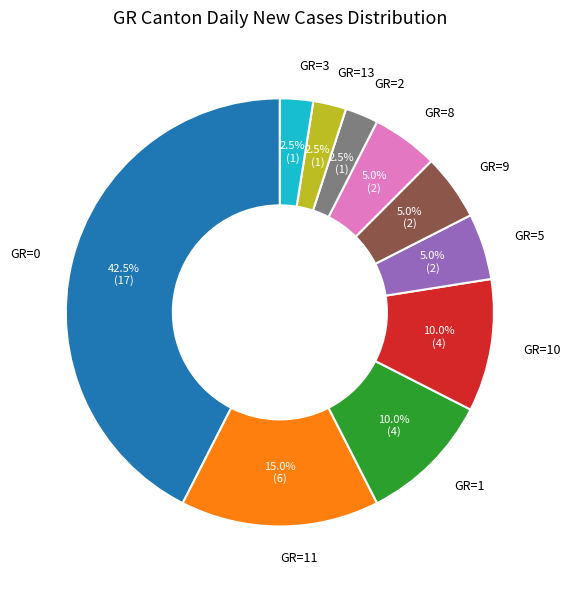

Is the sum of GR=11 and GR=13 greater than half?

No